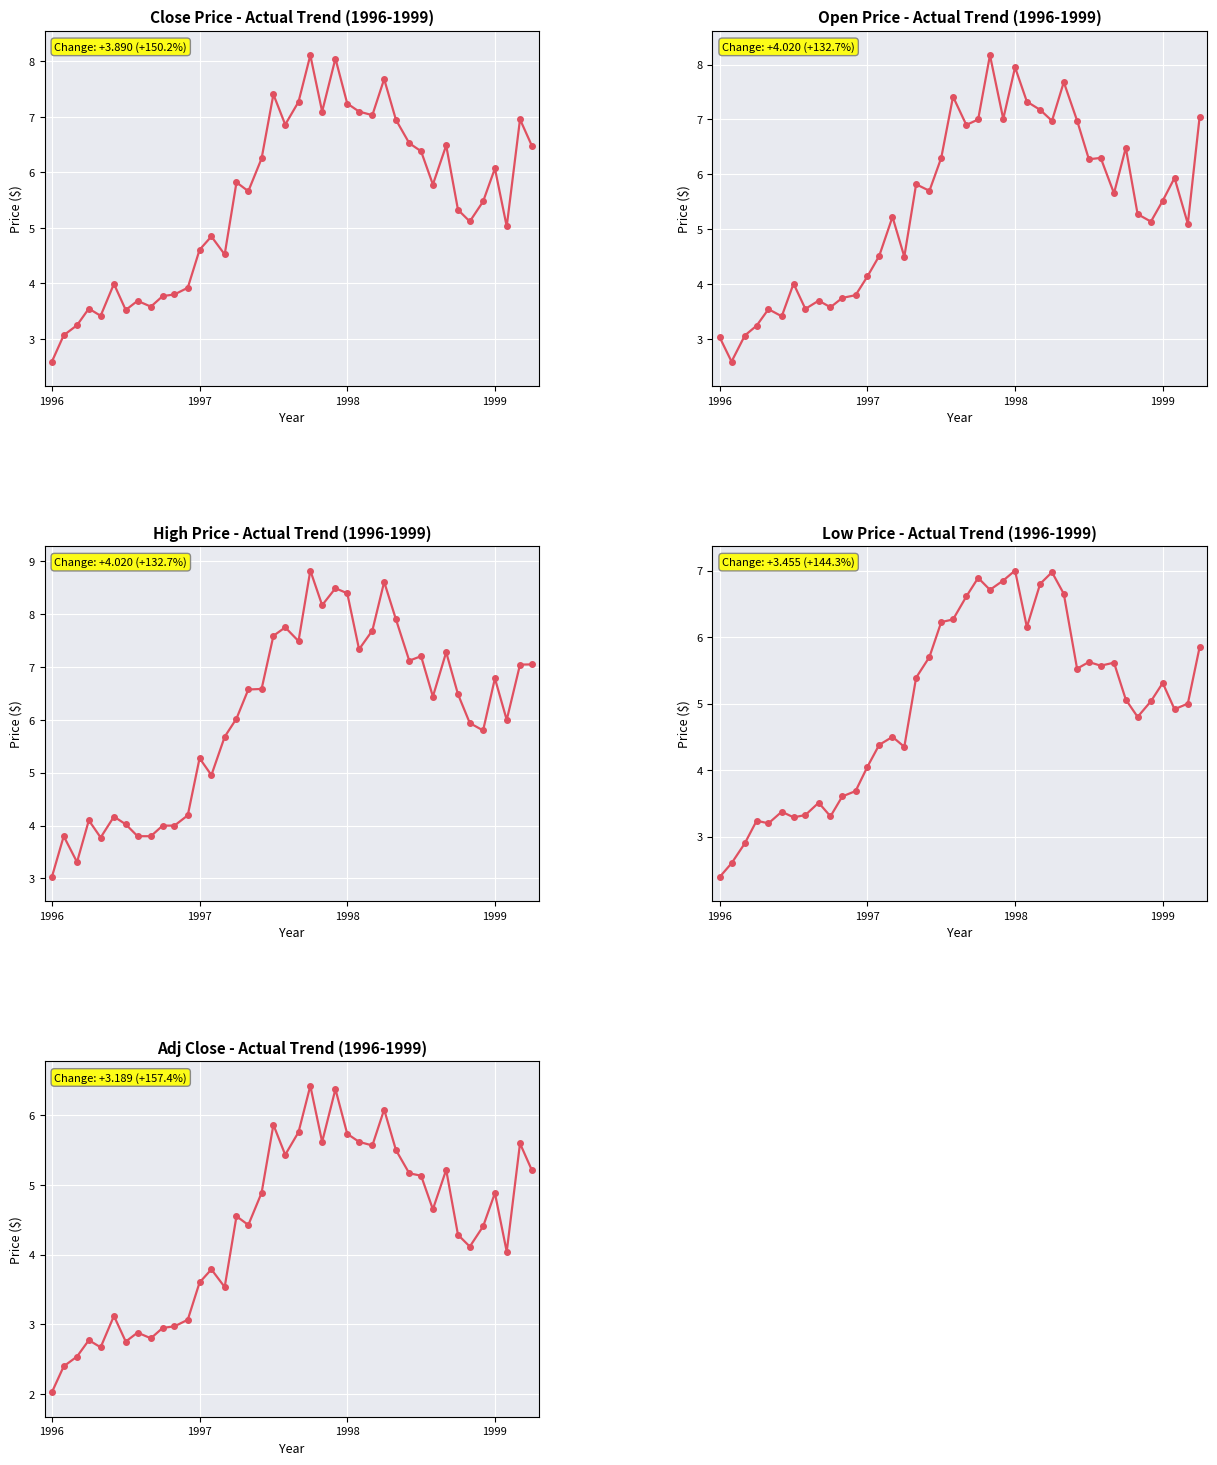

True or false: High and Adj Close cross at least once.

False